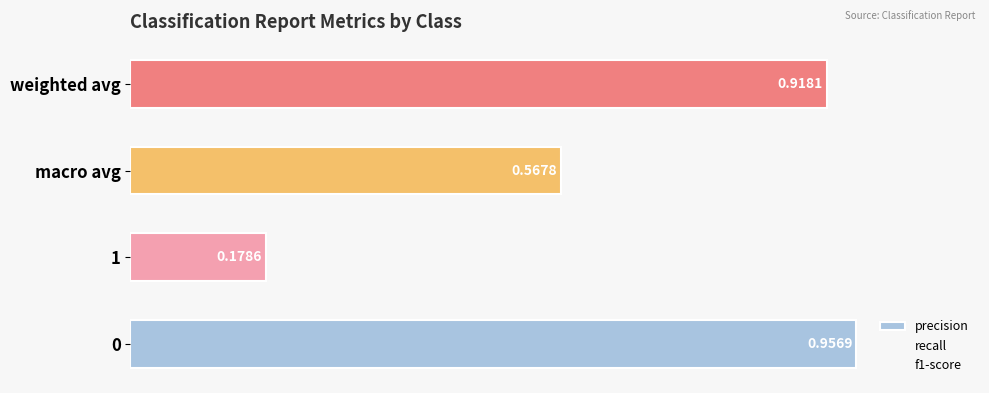

Does the chart contain any negative values?

No